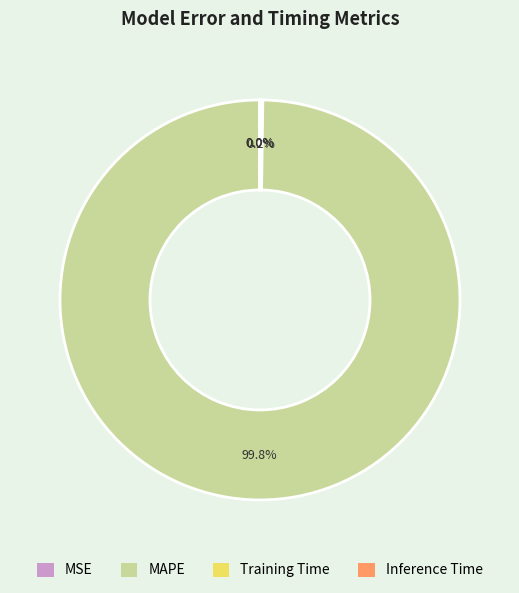

Does MAPE represent more than half of the total?

Yes